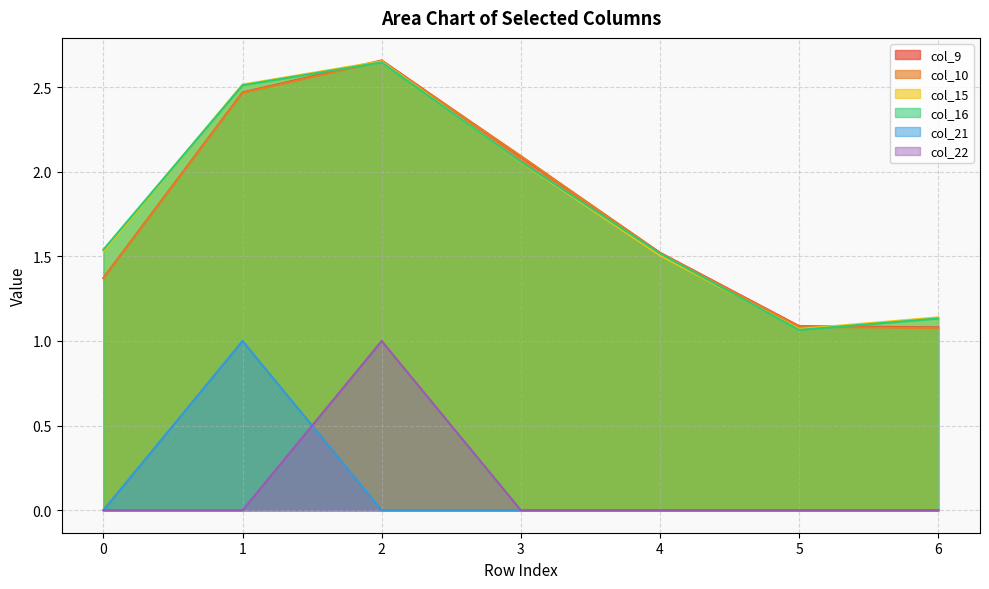

True or false: col_10 and col_21 cross at least once.

False